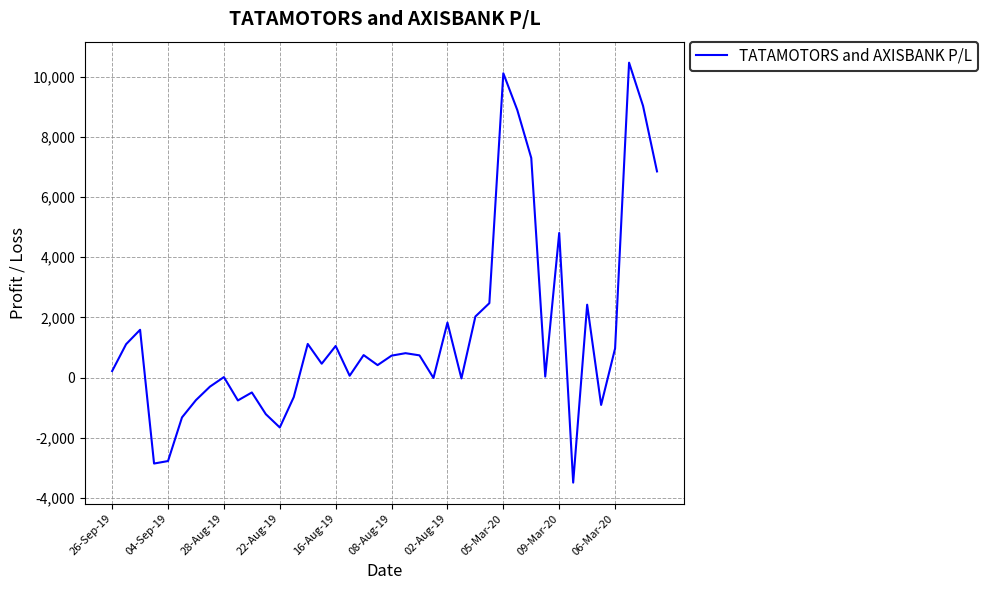

What is the smallest value displayed?

-3486.0